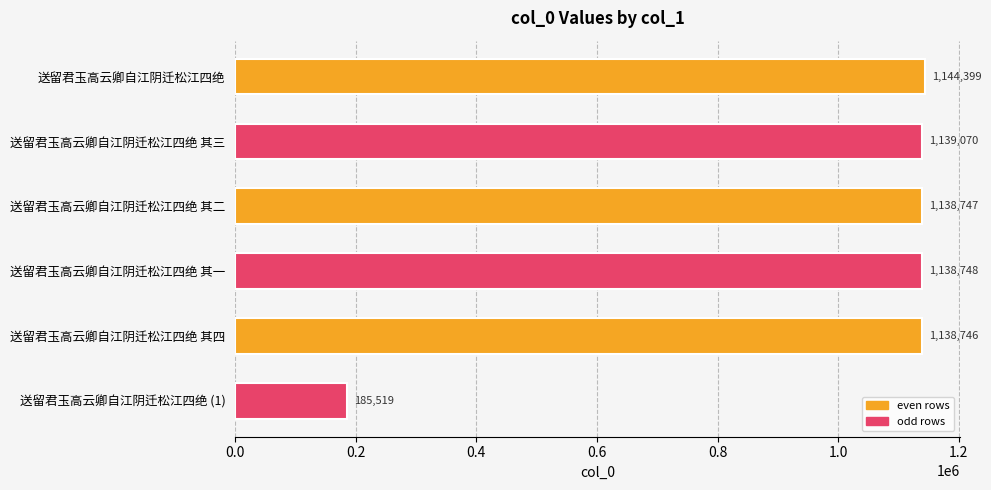

What is the ratio of the value at 送留君玉高云卿自江阴迁松江四绝 其一 to the value at 送留君玉高云卿自江阴迁松江四绝 其二?

1.0